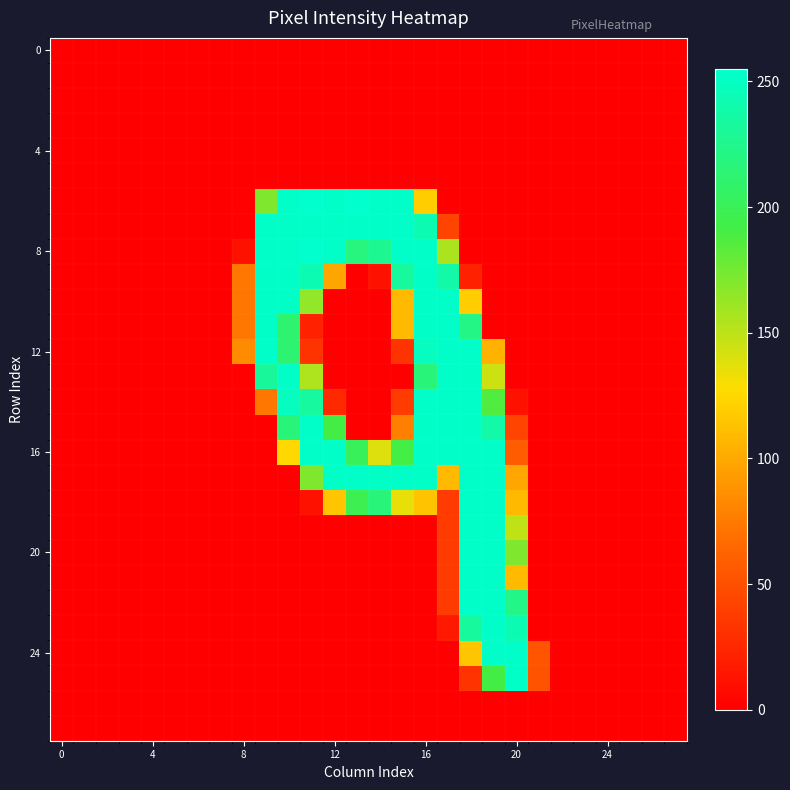

At which category is the sum across all series the highest?

18